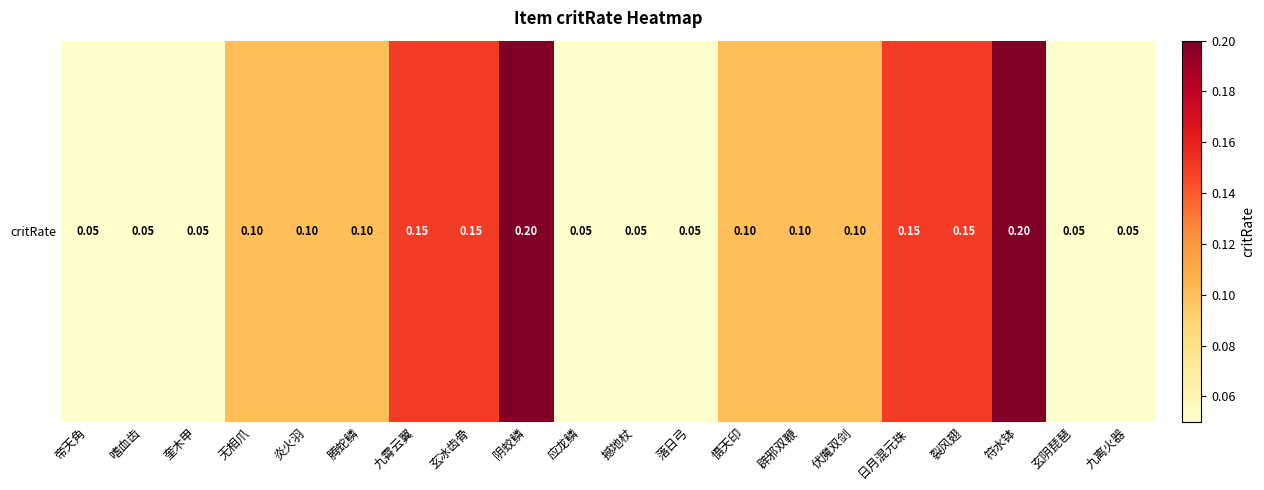

Rank the categories by value from highest to lowest.

阴蛟鳞, 符水钵, 九霄云翼, 玄冰齿骨, 日月混元珠, 裂风翅, 无相爪, 炎火羽, 腾蛇鳞, 慑天印, 辟邪双鞭, 伏魔双剑, 帝天角, 嗜血齿, 奎木甲, 应龙鳞, 撼地杖, 落日弓, 玄阴琵琶, 九离火器